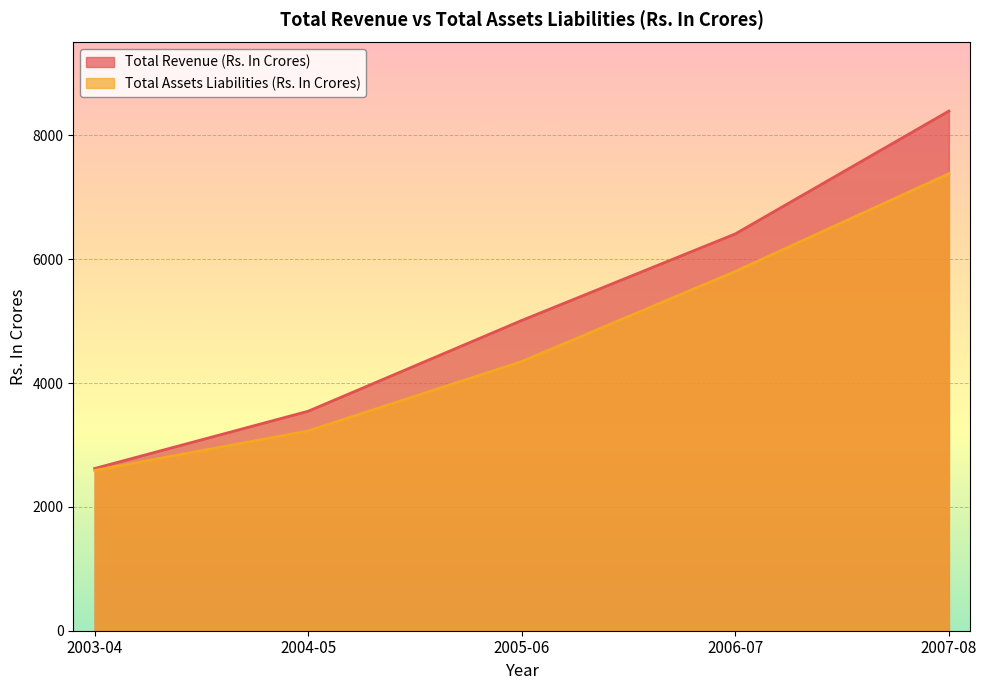

Between 2007-08 and 2005-06, which is larger?

2007-08